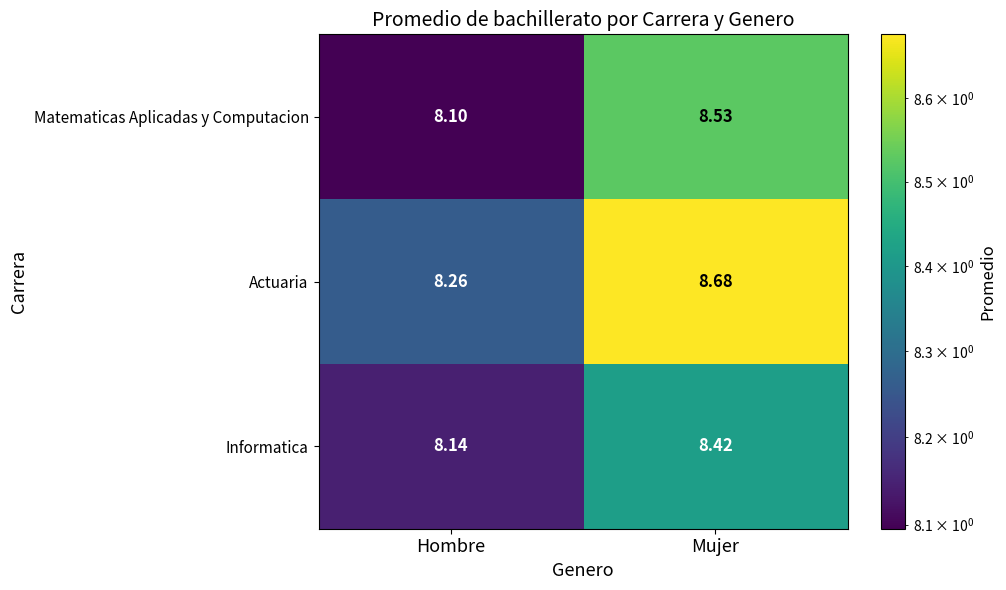

At which label does Matematicas Aplicadas y Computacion reach its peak?

Mujer